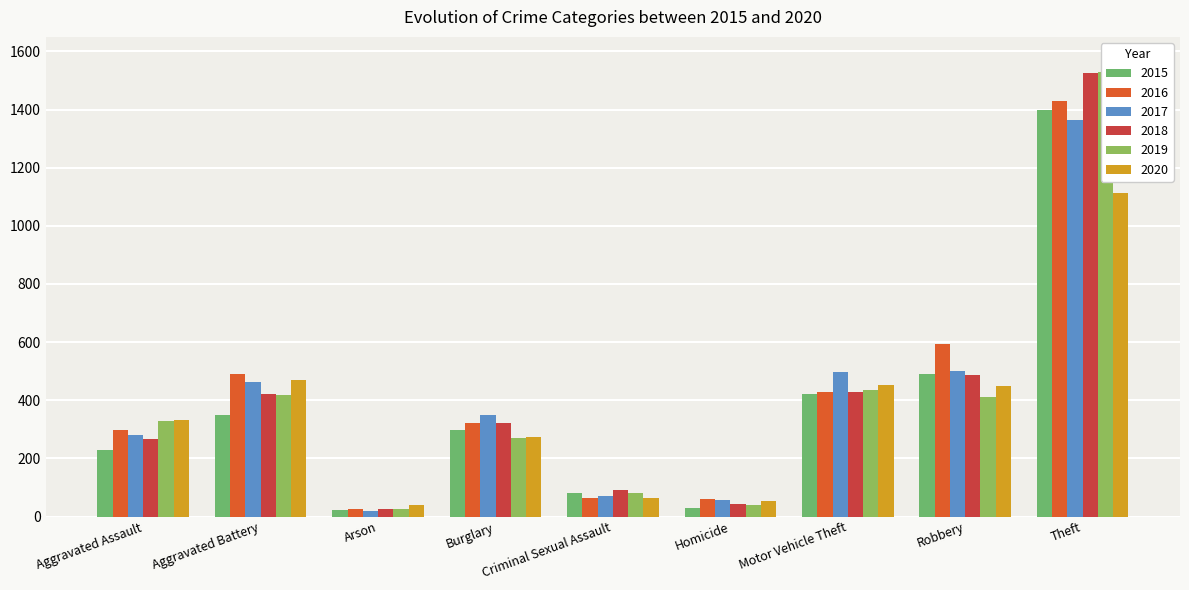

Which category has the lowest value in the 2020 series?

Arson